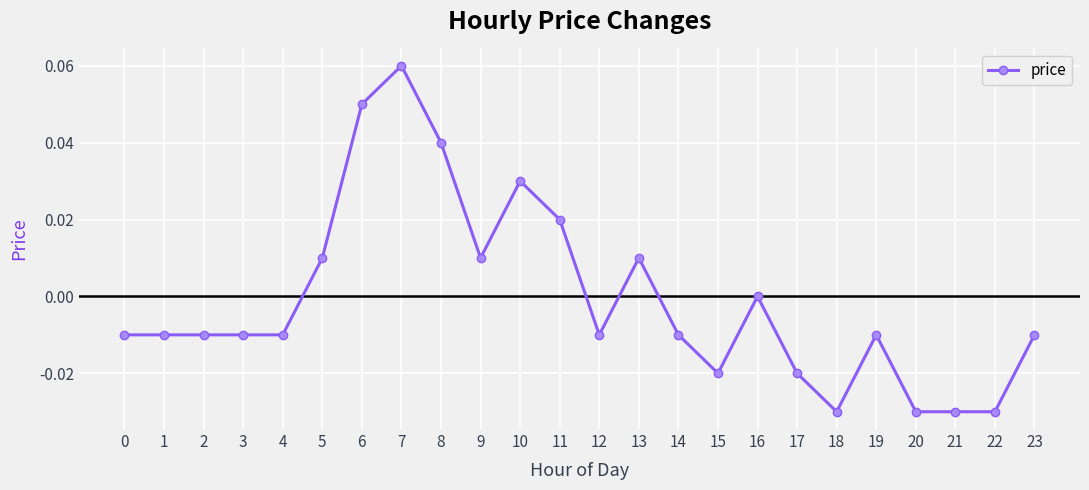

Is it true that the value at 3 is -0.0?

True